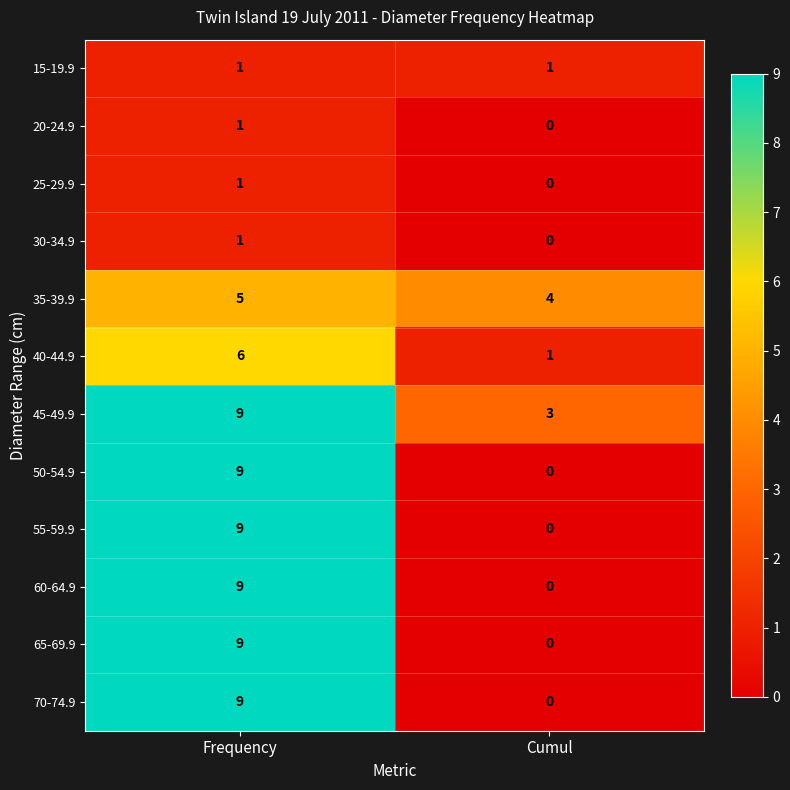

What is the total value across all series at Cumul?

9